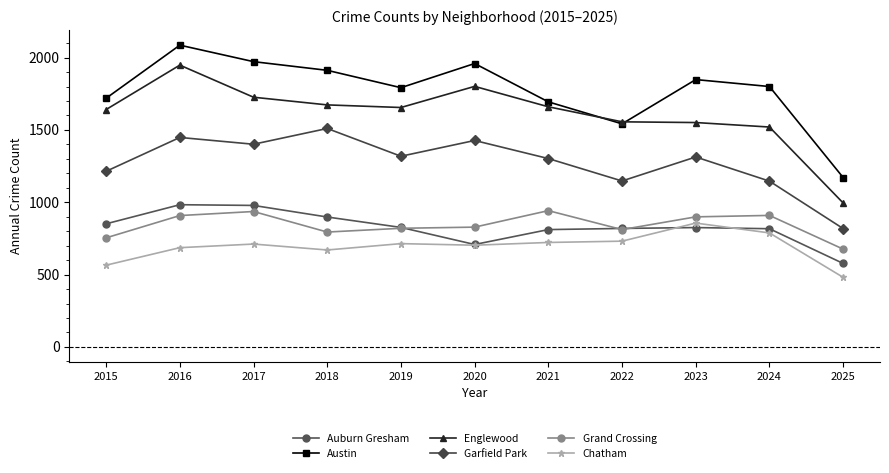

How many lines are shown in the chart?

6